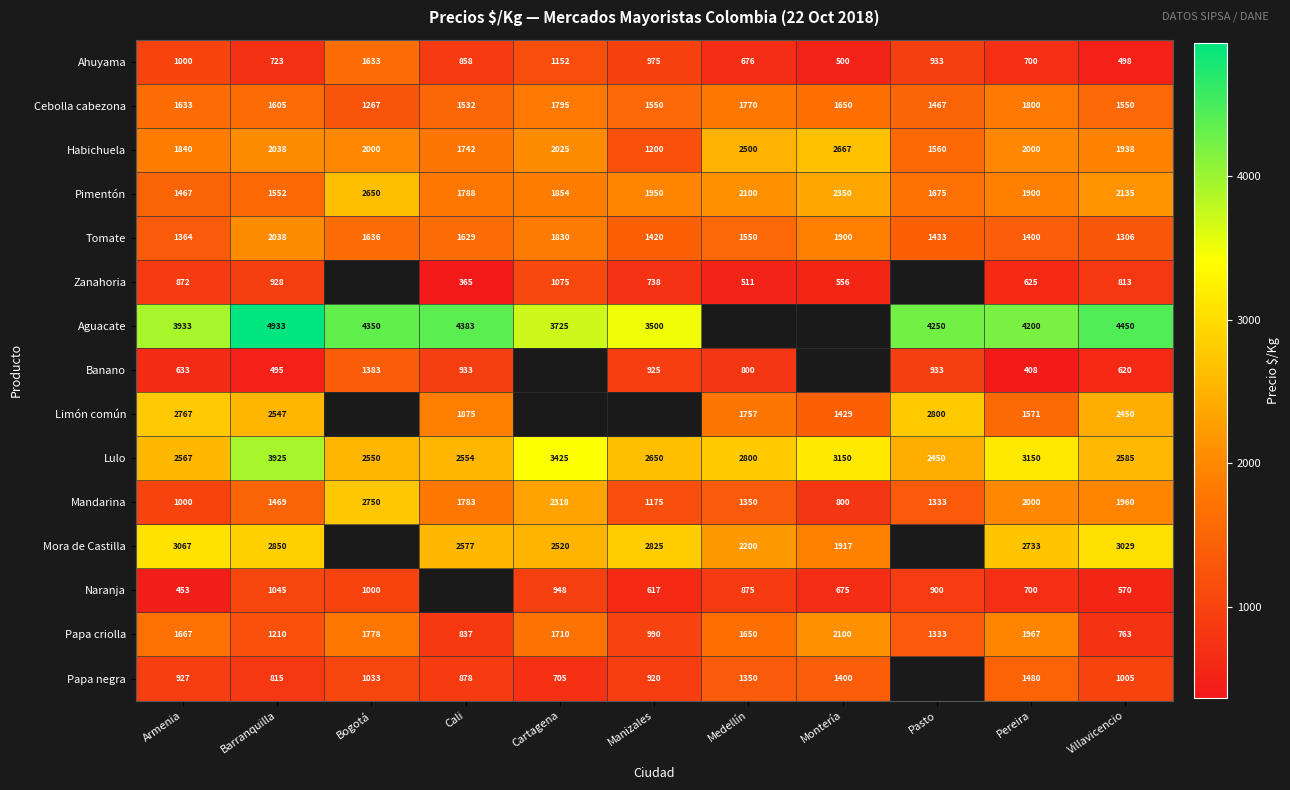

What is the difference between the highest and lowest values at Cali?

4018.0